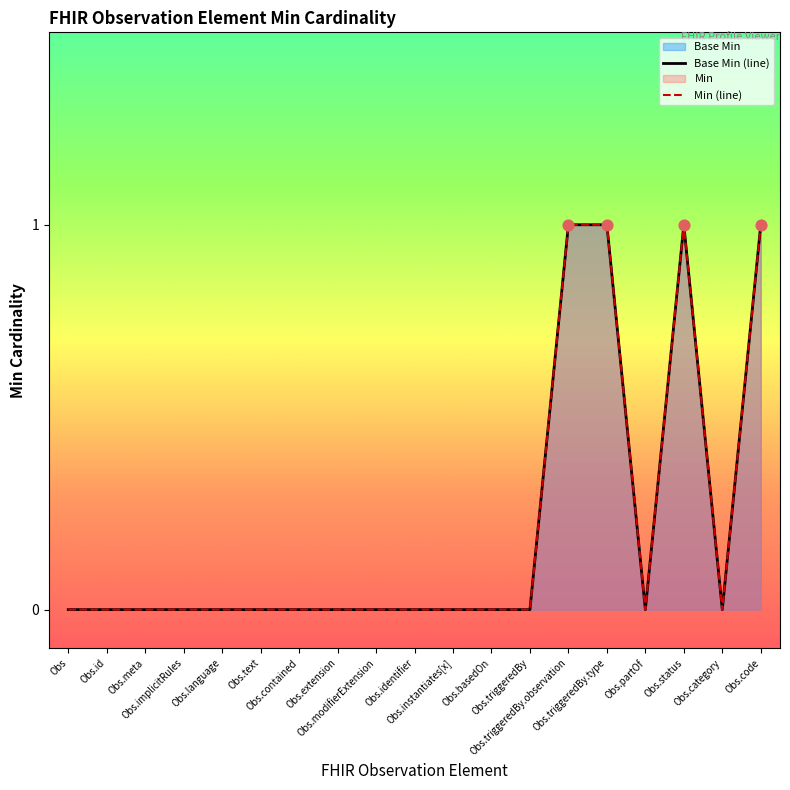

Which series reaches the minimum Y coordinate?

Base Min (line)